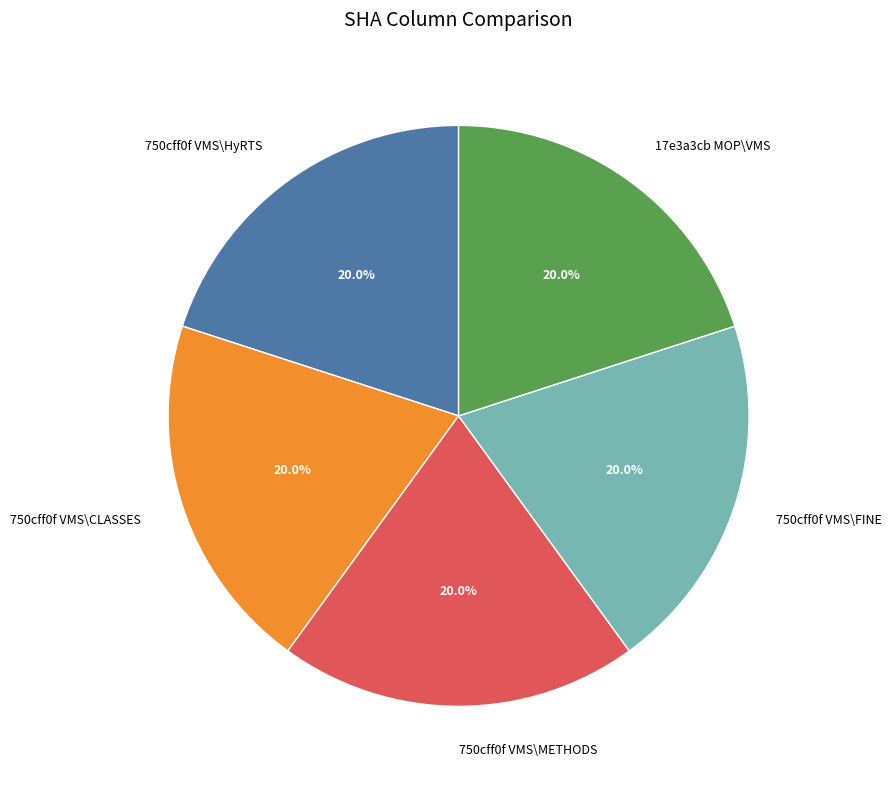

How many slices are in this pie chart?

5